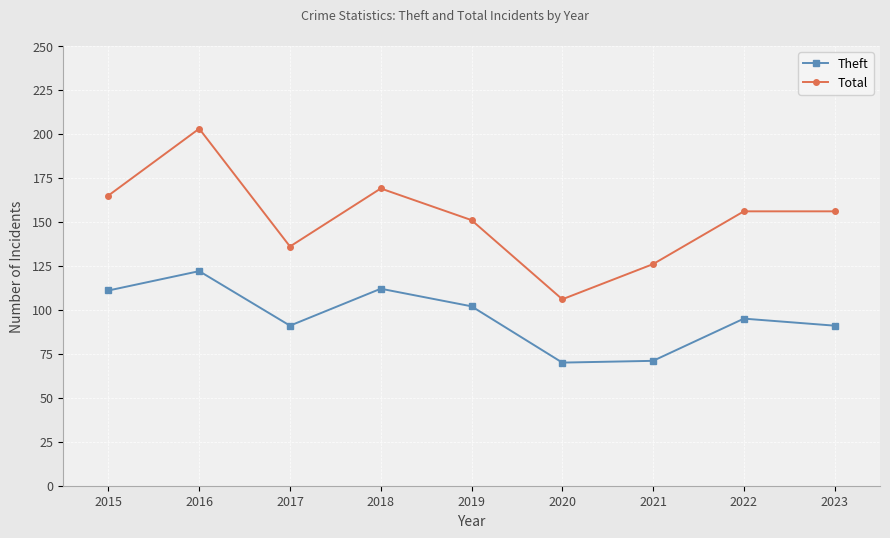

Which series has the widest spread of values?

Total